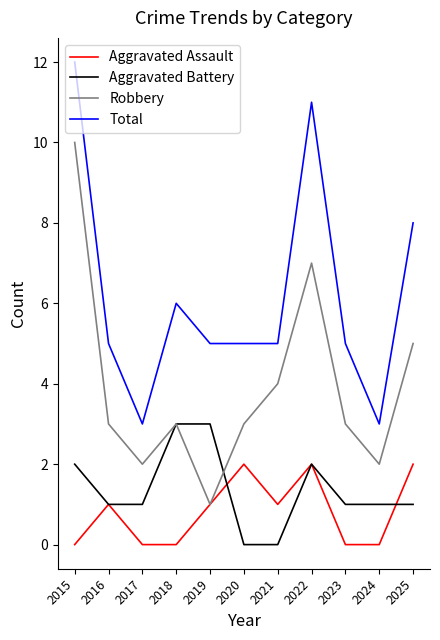

At 2024, list the series in order from smallest to largest.

Aggravated Assault, Aggravated Battery, Robbery, Total